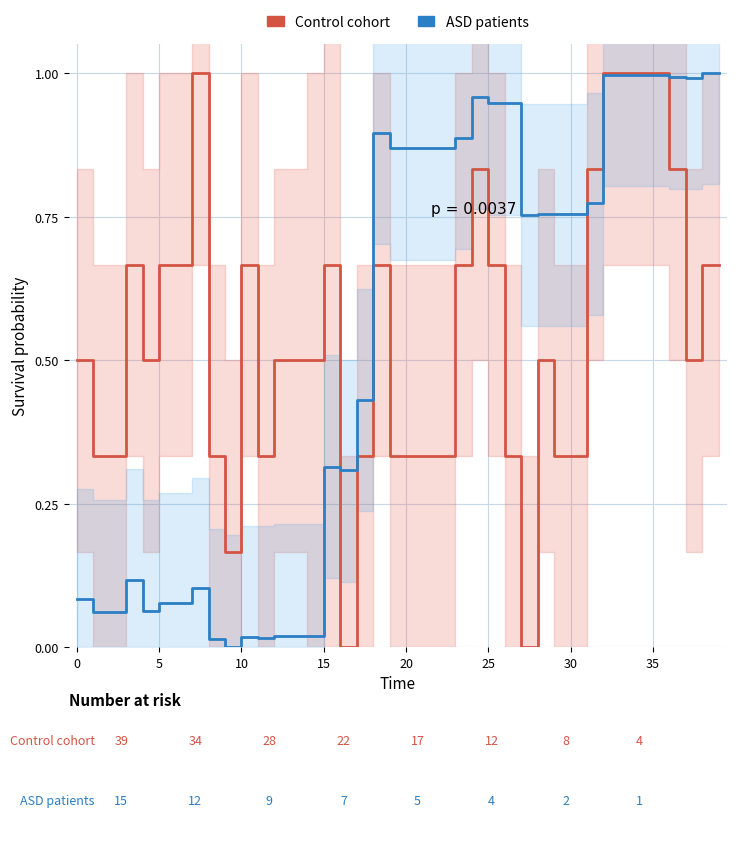

What is the value of the OBV (ASD patients) point at the 39th from the left?

1.0